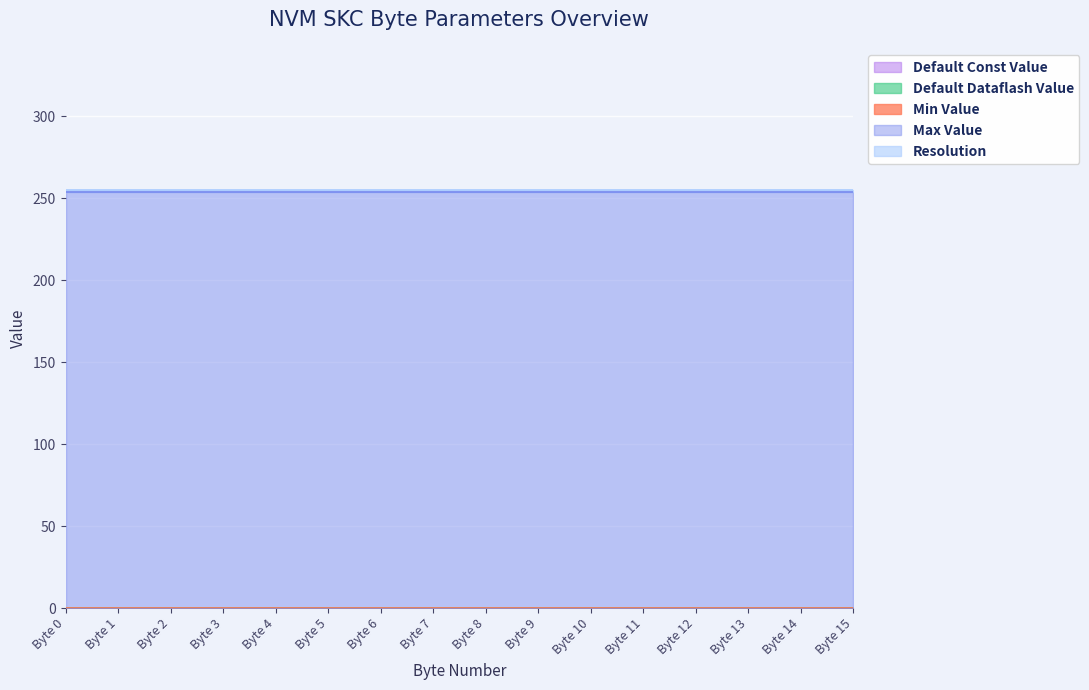

What are all the series names shown in the legend?

Default Const Value, Default Dataflash Value, Min Value, Max Value, Resolution